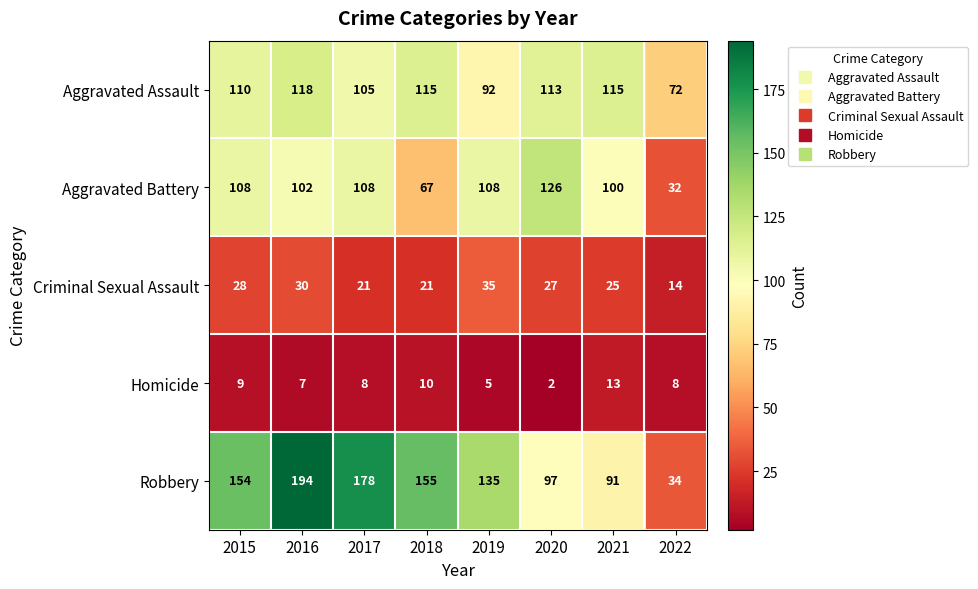

The value of Robbery at 2016 is 194. True or false?

True